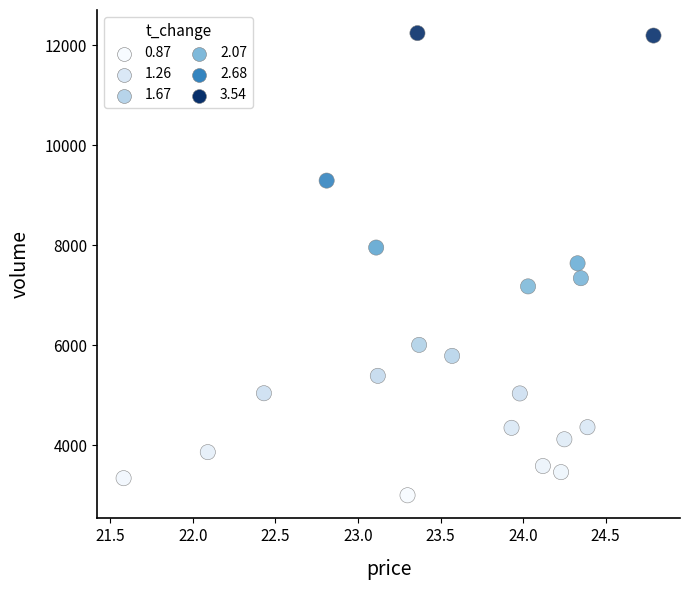

What is the range of Y values (max minus min)?

9244